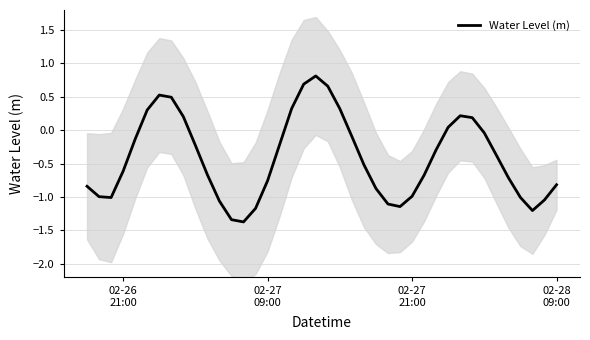

What is the lowest value of the Water Level (m) series?

-1.4